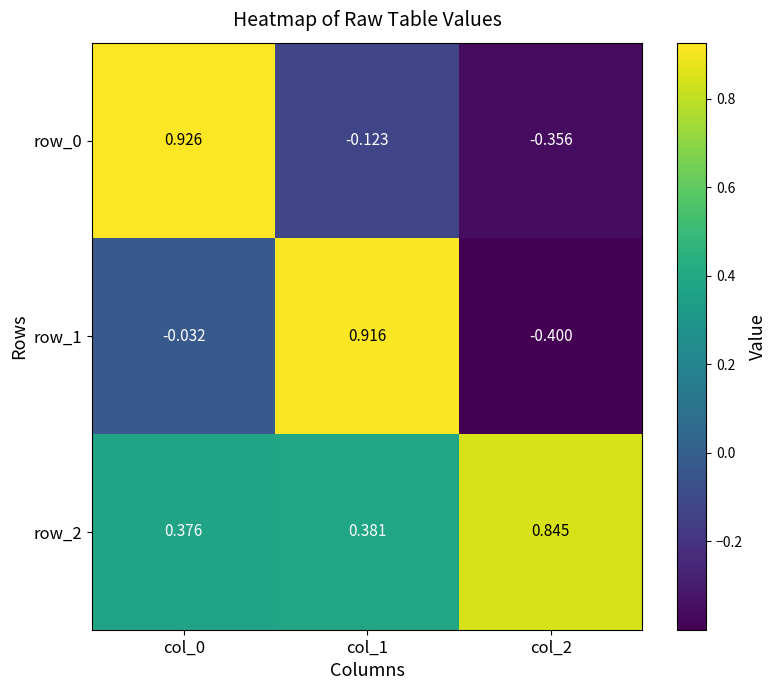

How many values in the row_1 series exceed 0?

1